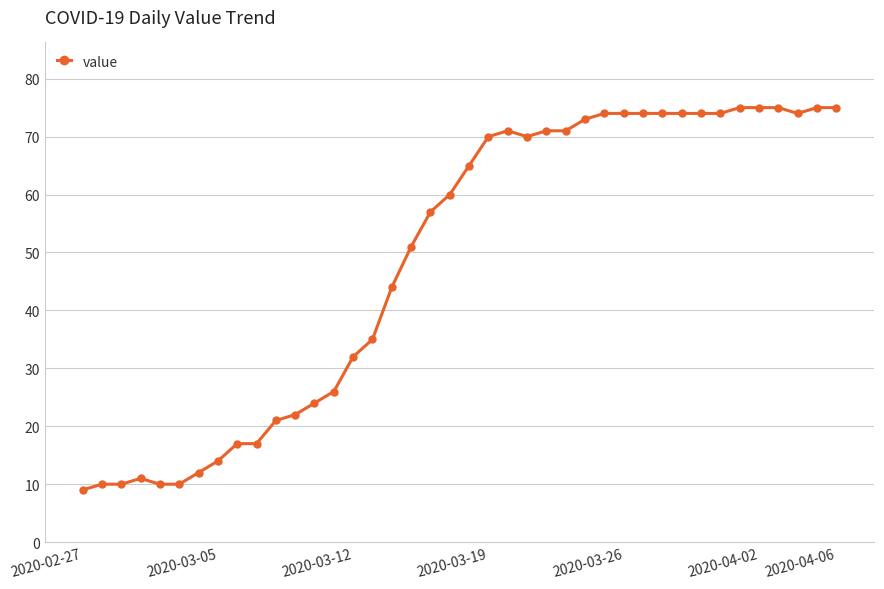

What is the greatest value displayed?

75